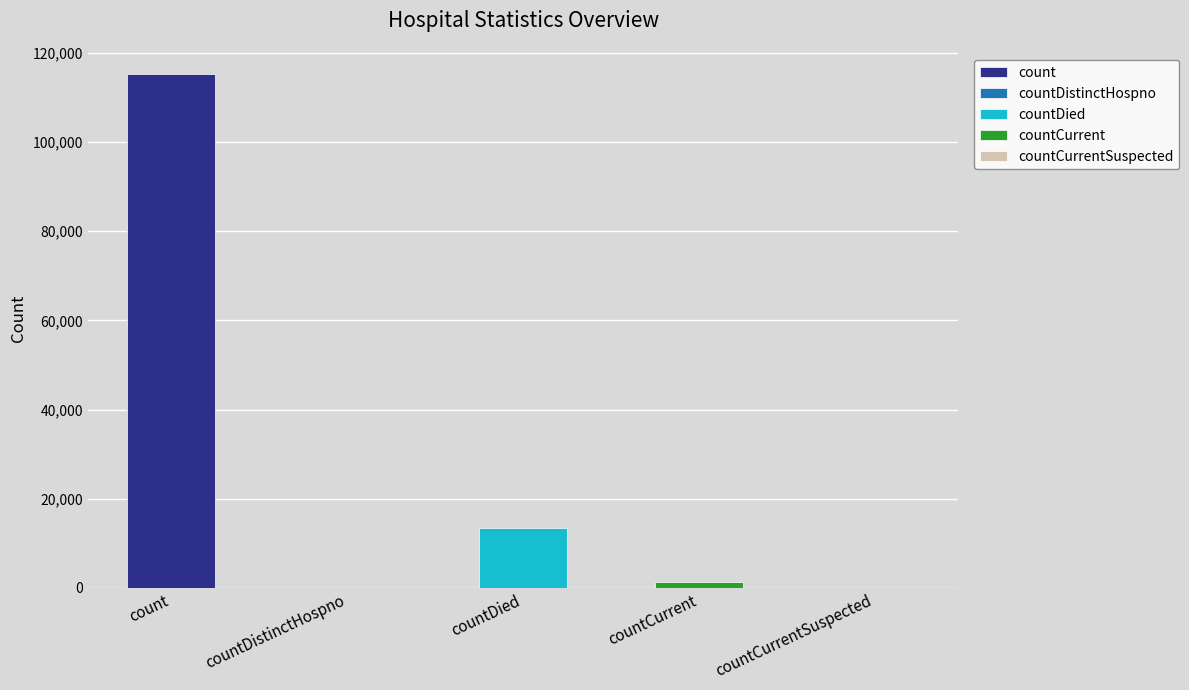

List the labels in order of value, largest first.

count, countDied, countCurrent, countDistinctHospno, countCurrentSuspected